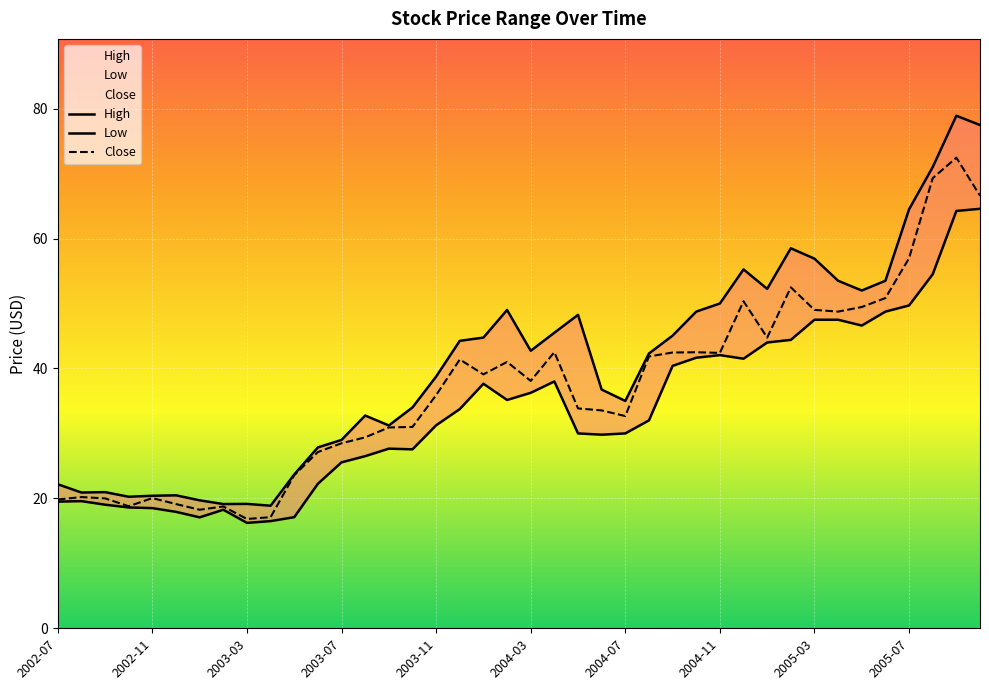

Which series has the largest range (max minus min)?

High